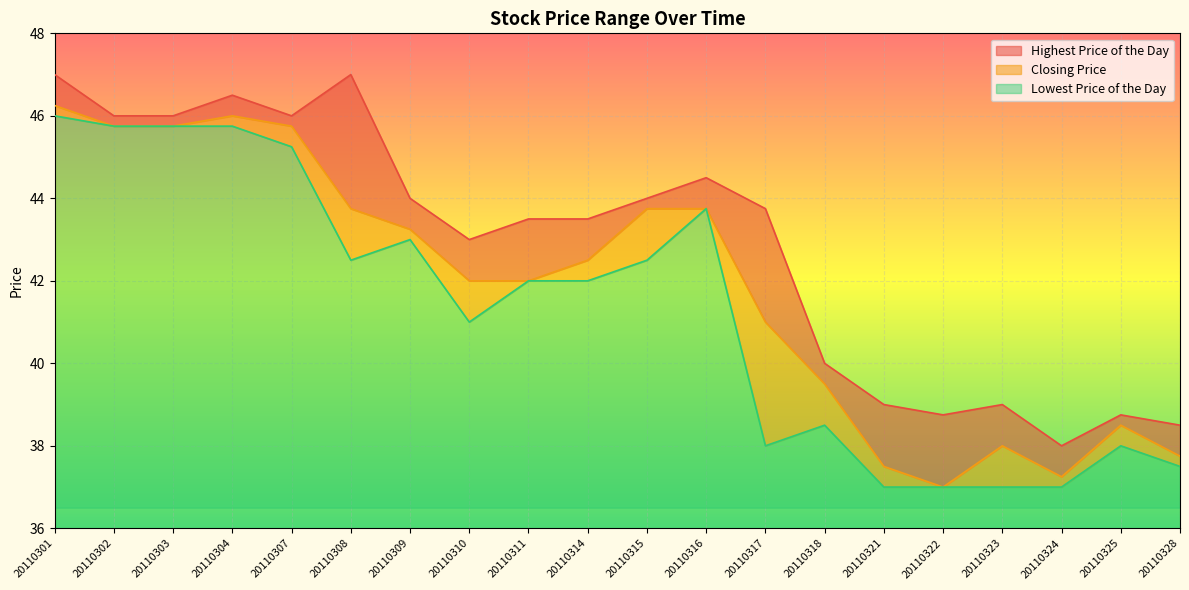

Which has a higher value, 20110325 or 20110304?

20110304